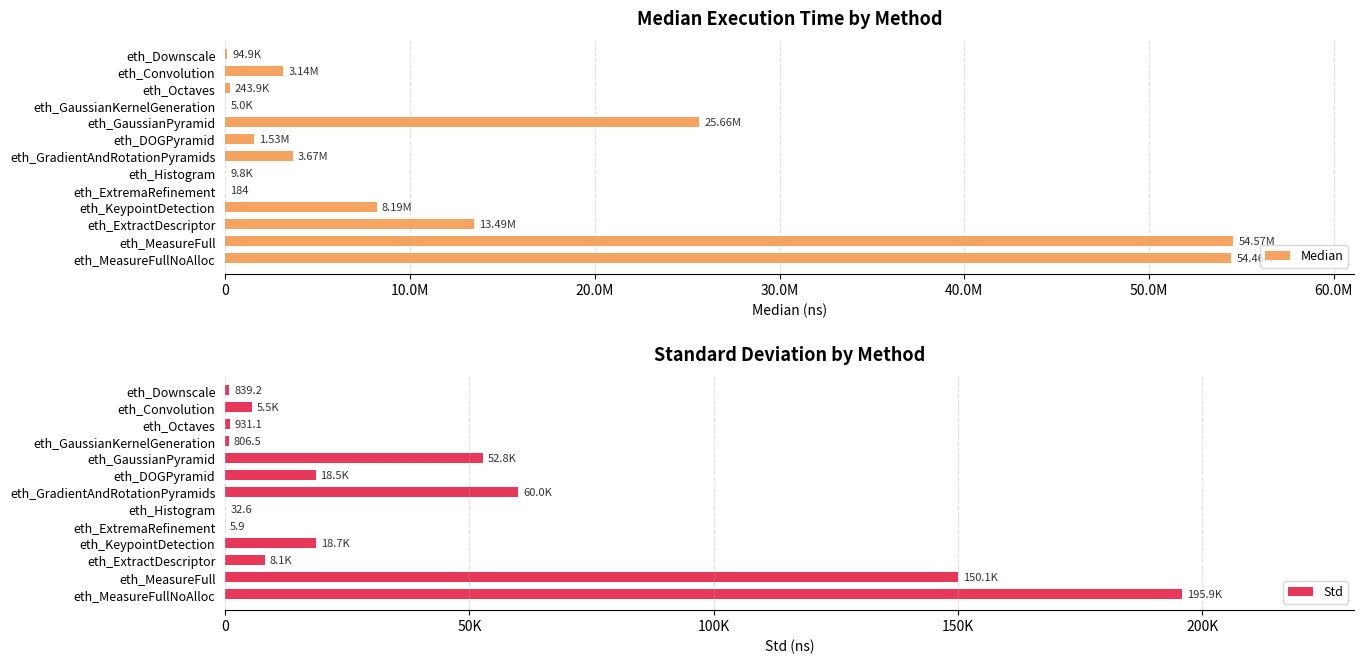

What is the spread (max minus min) of values at eth_GradientAndRotationPyramids?

3605000.2